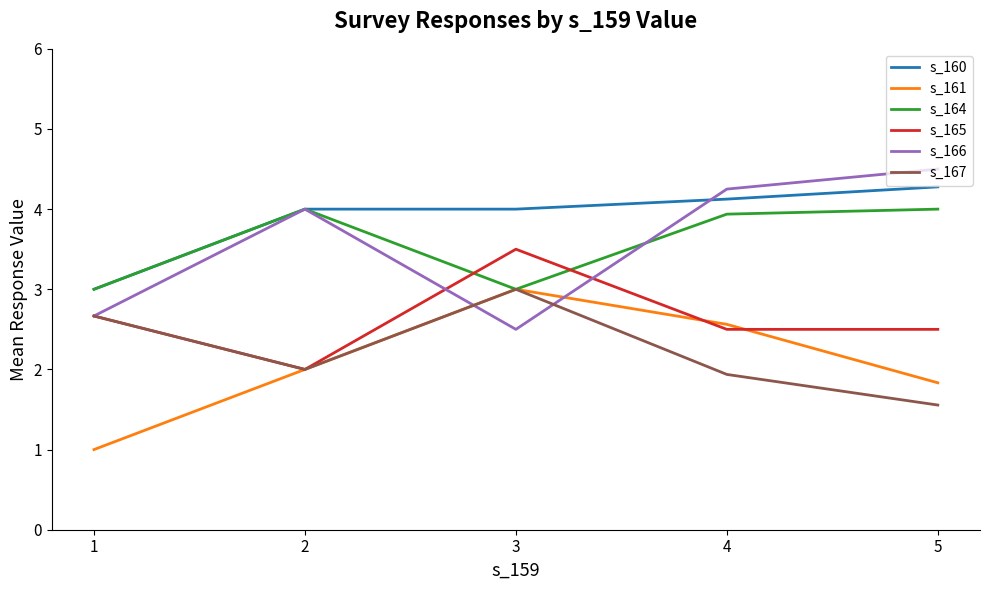

How many times do s_166 and s_161 cross each other?

2